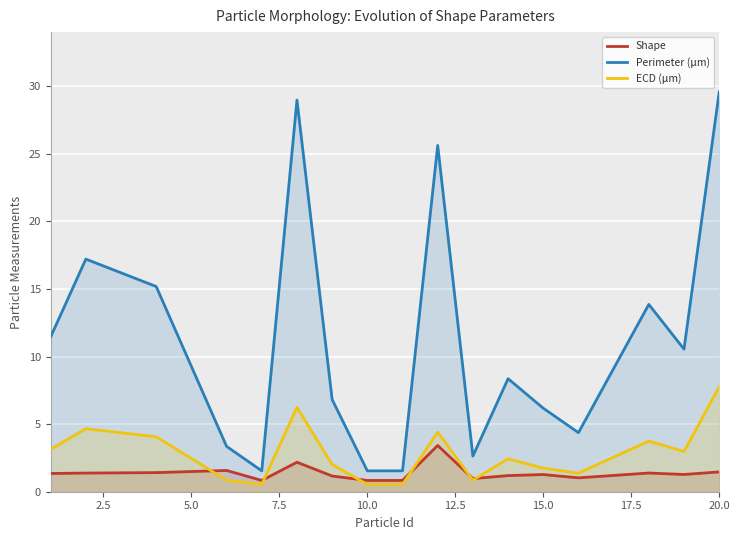

What is the highest value of the Shape series?

3.4